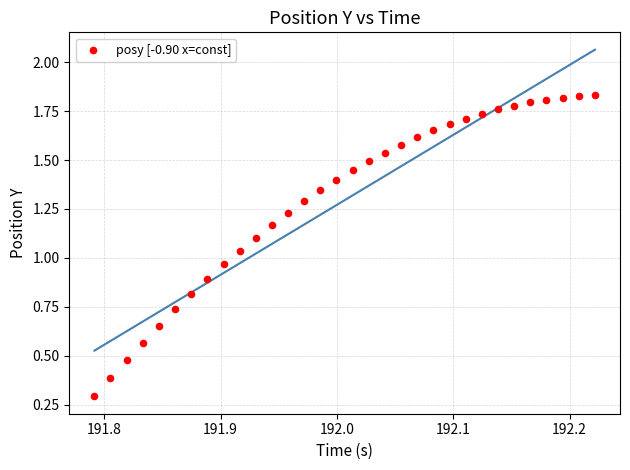

What is the range of X values (max minus min)?

0.4